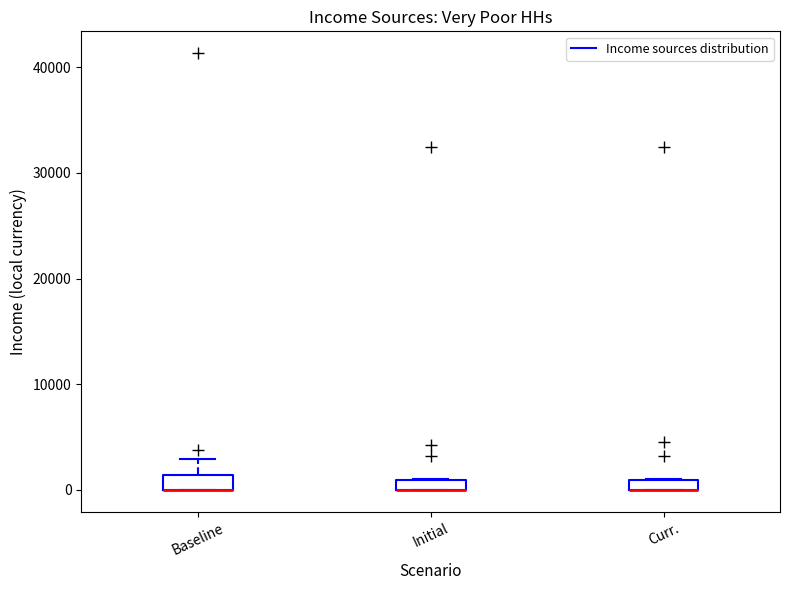

Where is the upper edge of the box for Curr. on the y-axis? The values are not printed on the chart, so give them approximately, as read against the axis.

1000